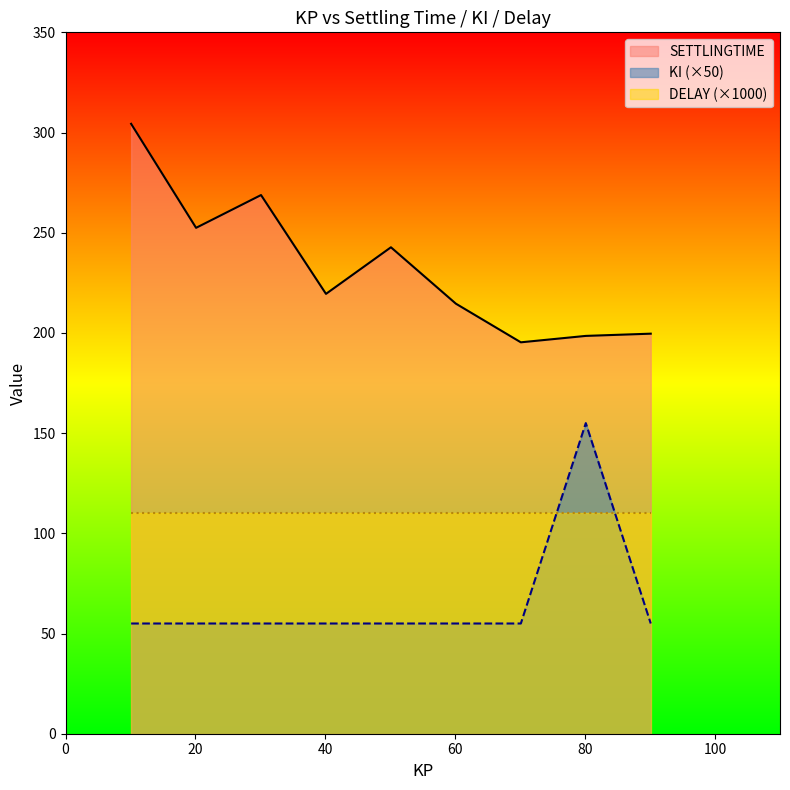

Which has a higher value, 20.1 or 30.1?

30.1